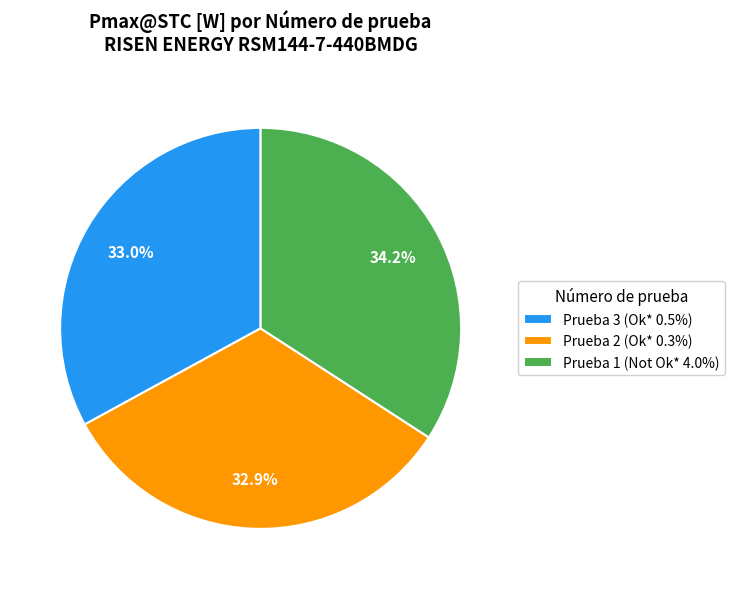

What is the largest slice in the pie chart?

Prueba 1 (Not Ok* 4.0%)